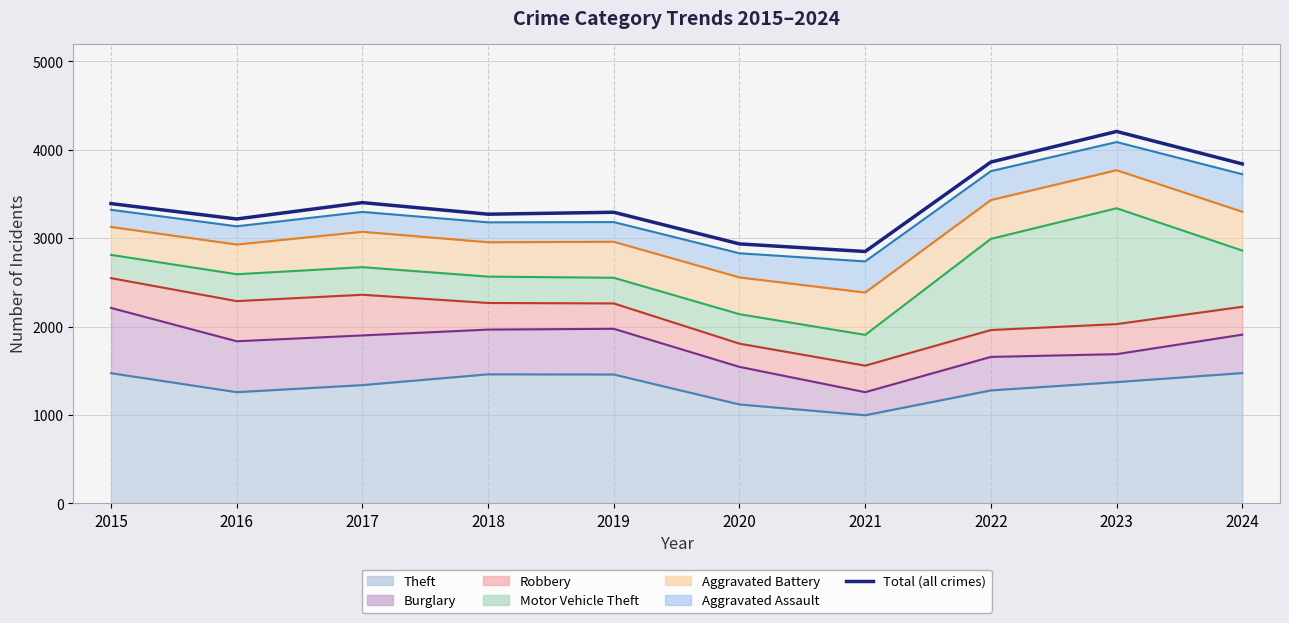

How many lines are shown in the chart?

1